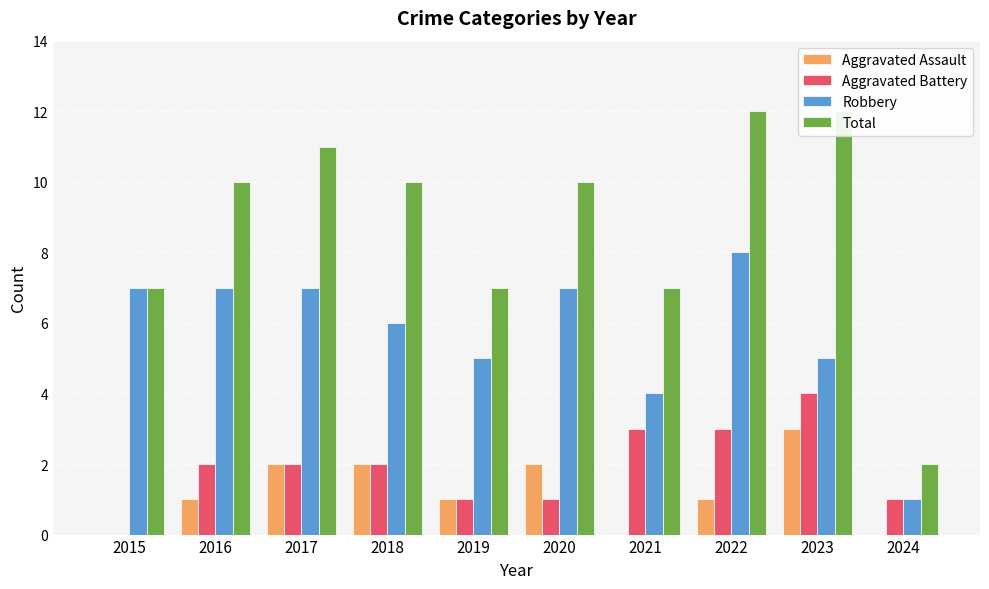

Between 2018 and 2021, which series saw the biggest shift?

Total